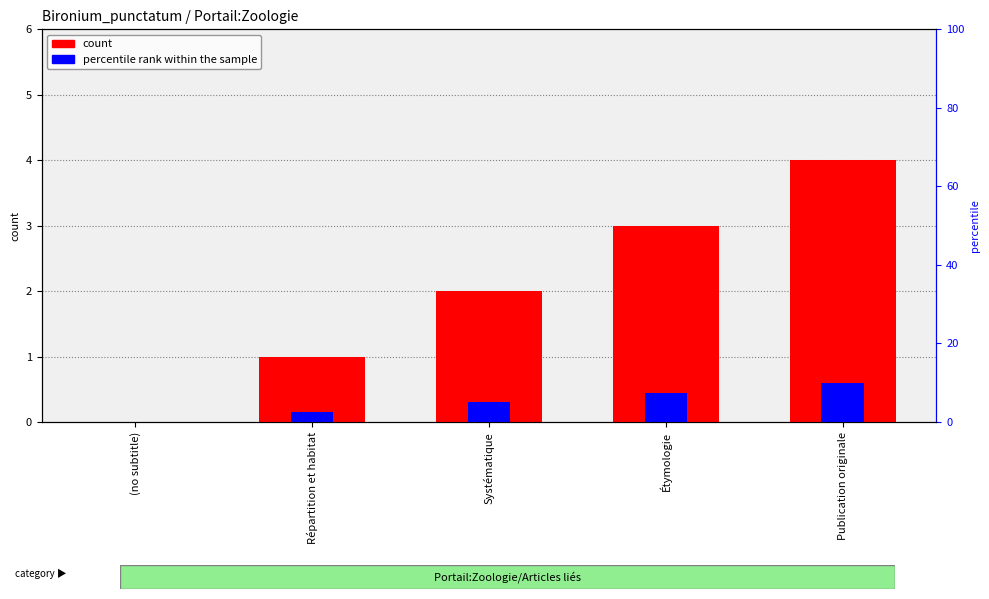

The value of percentile rank within the sample at Étymologie is 0.4. True or false?

True